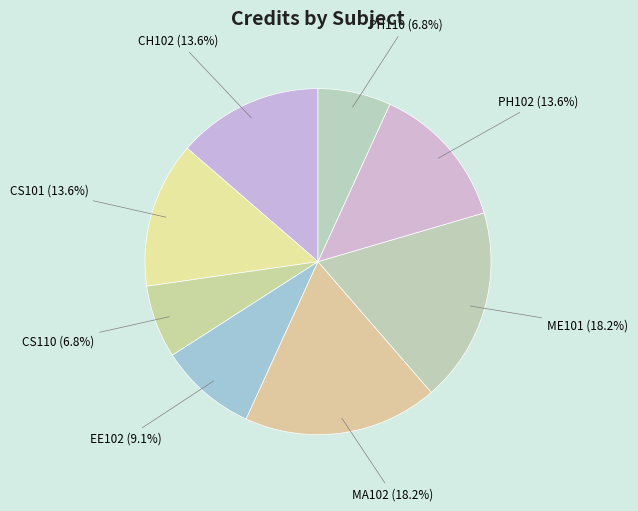

What is the total percentage of CH102 and EE102?

22.7%